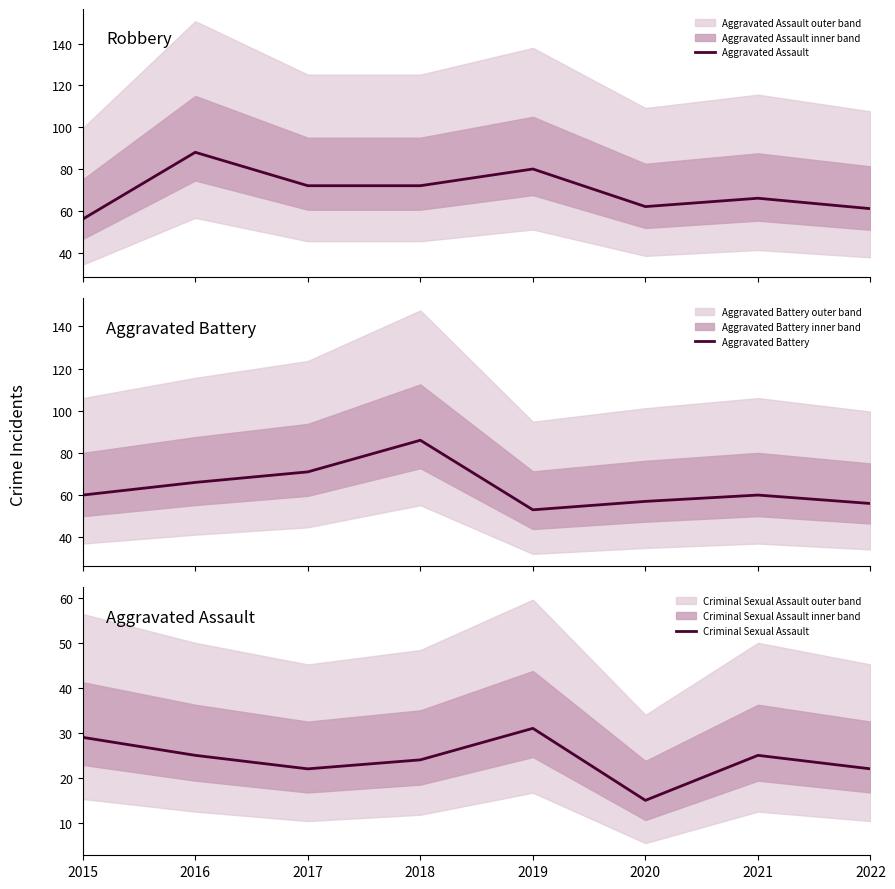

True or false: Criminal Sexual Assault and Aggravated Assault cross at least once.

False